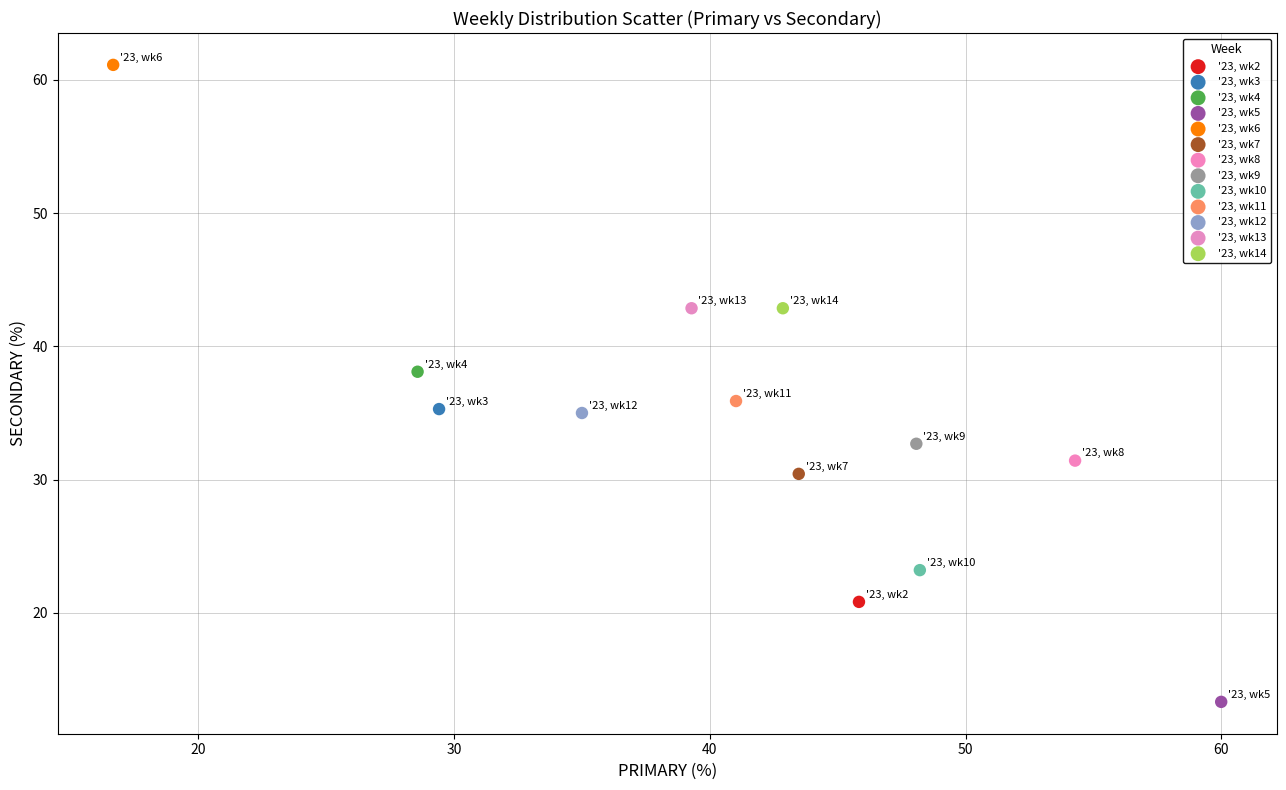

Which series contains the highest Y value?

'23, wk6